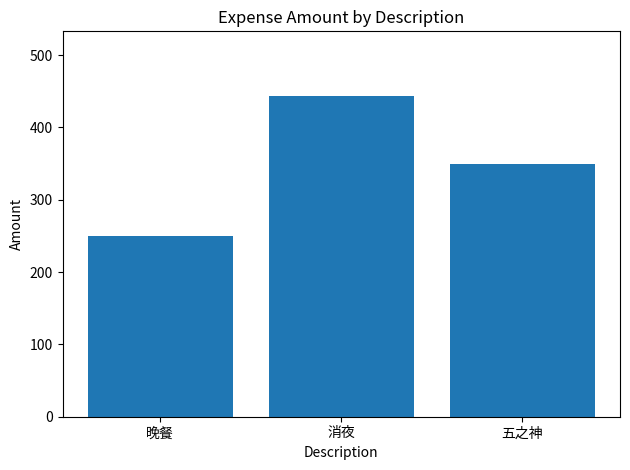

What is the value of the 2nd bar from the left?

444